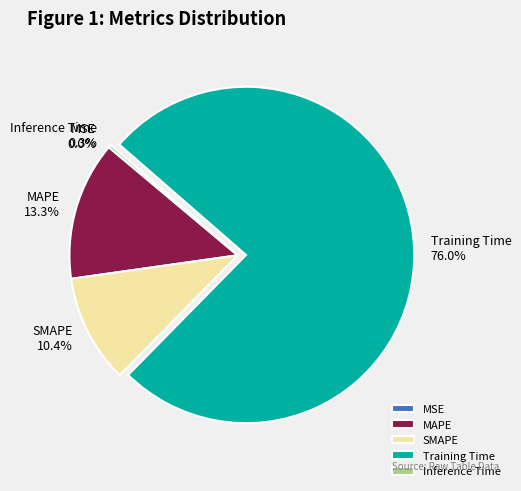

What is the largest slice in the pie chart?

Training Time